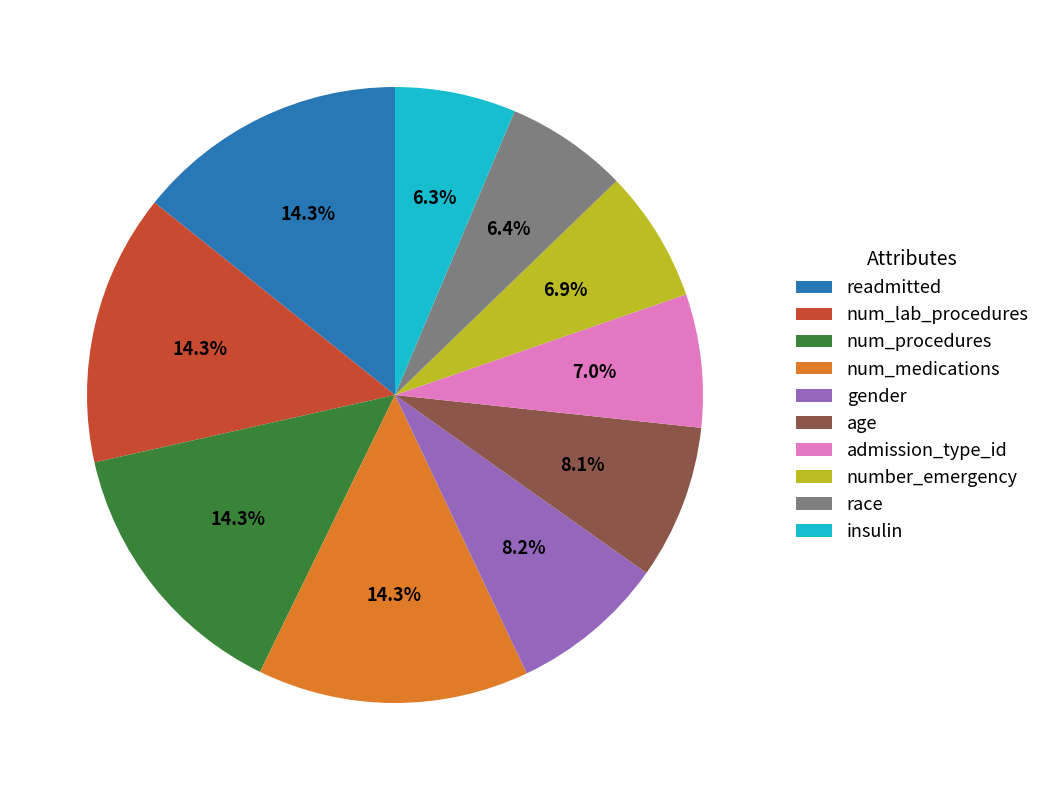

To the nearest percent, what is the difference between the number_emergency and gender slice percentages?

1%